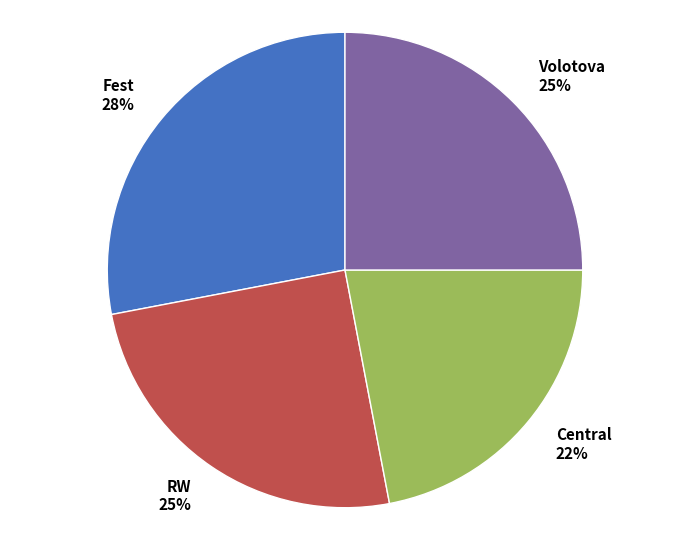

To the nearest percent, what percentage of the pie is RW?

25%